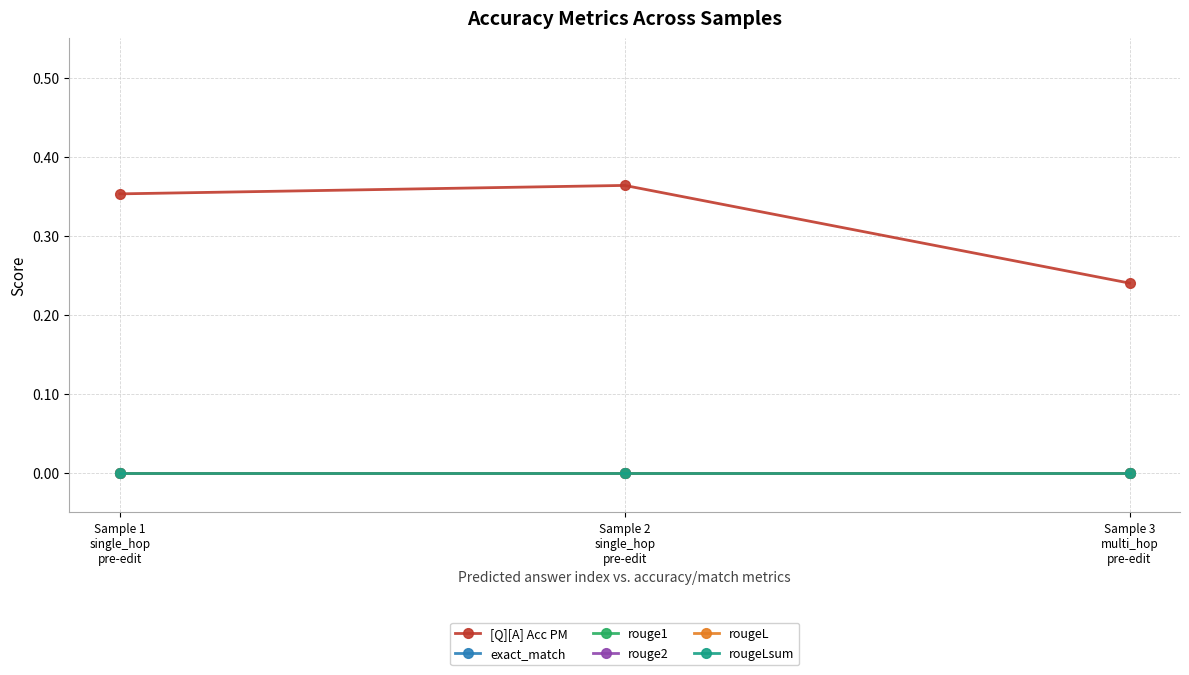

At how many categories does at least one series exceed 0?

3